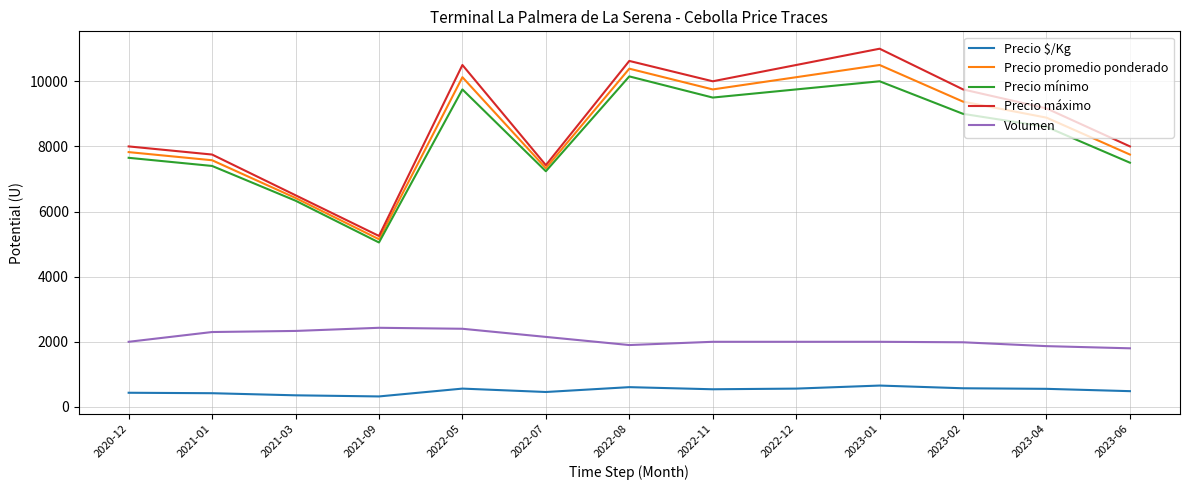

Which series changed the most between 2022-07 and 2023-06?

Precio máximo